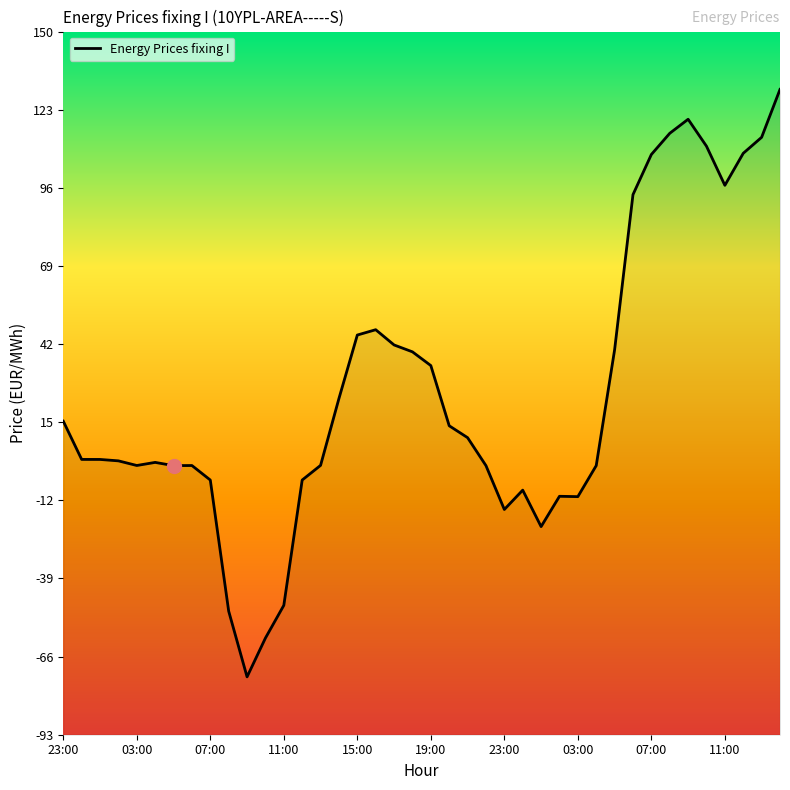

How many points are higher than both their immediate neighbors (excluding endpoints)?

6